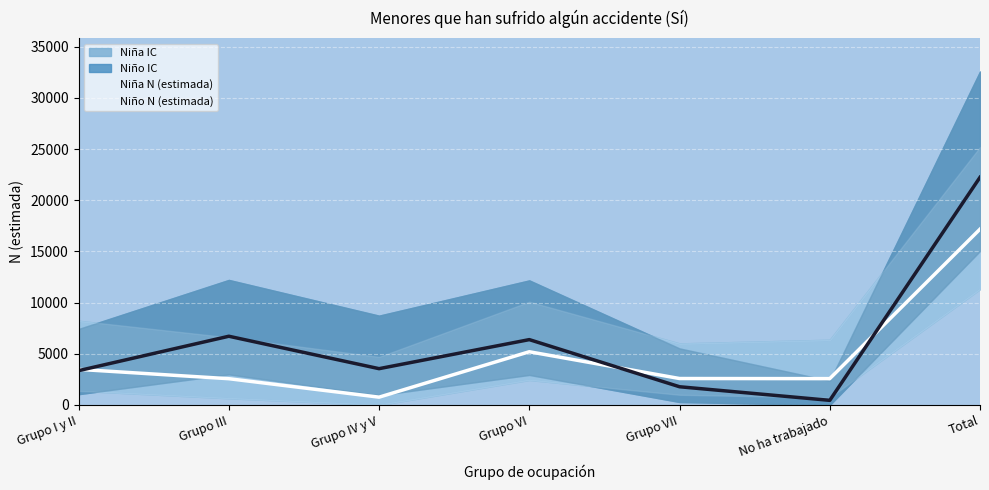

What is the minimum value for Niña (estimada)?

766